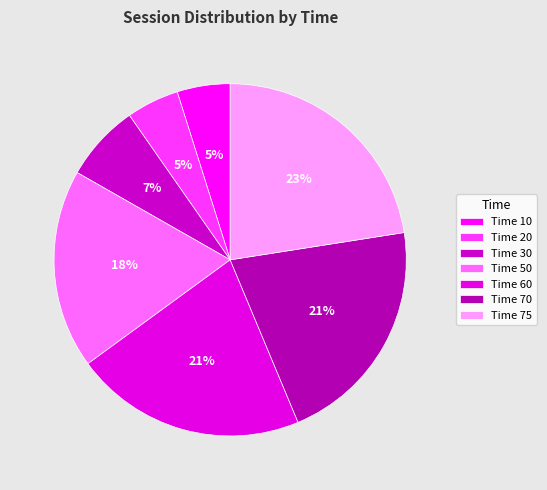

Is there a majority slice in this chart?

No